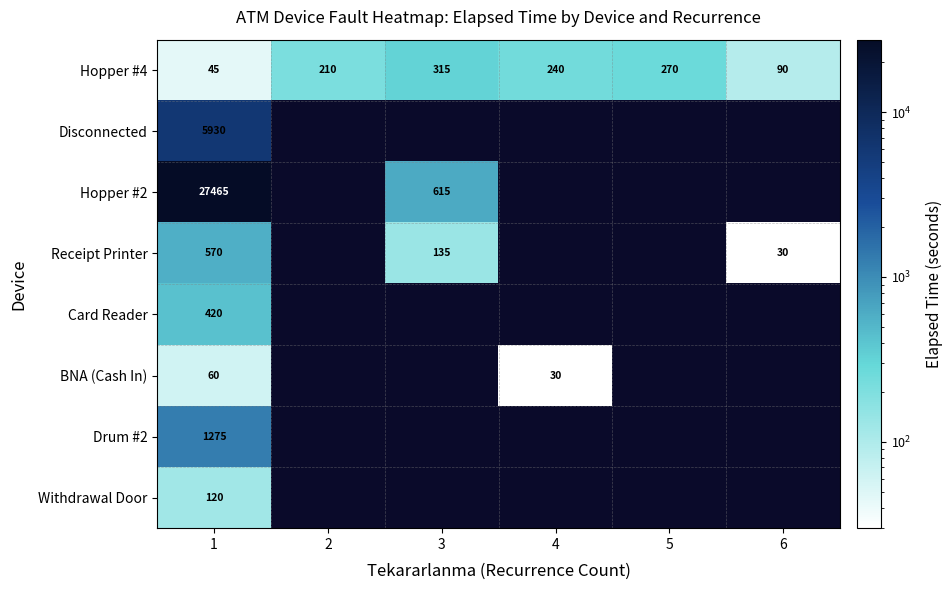

What is the difference between the maximum and second lowest values in the Hopper #4 series?

225